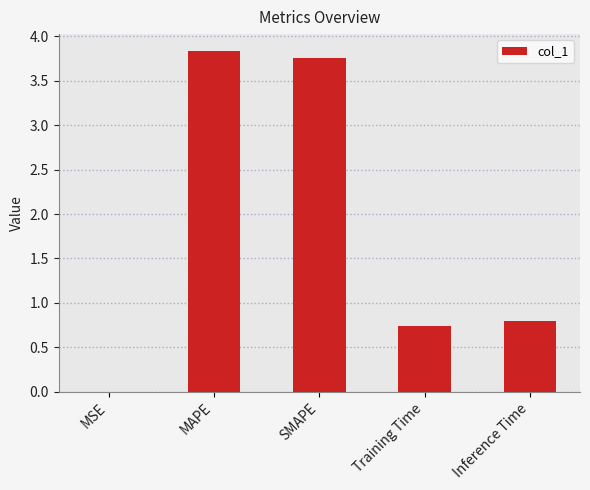

What is the change in value from MSE to SMAPE?

+3.8